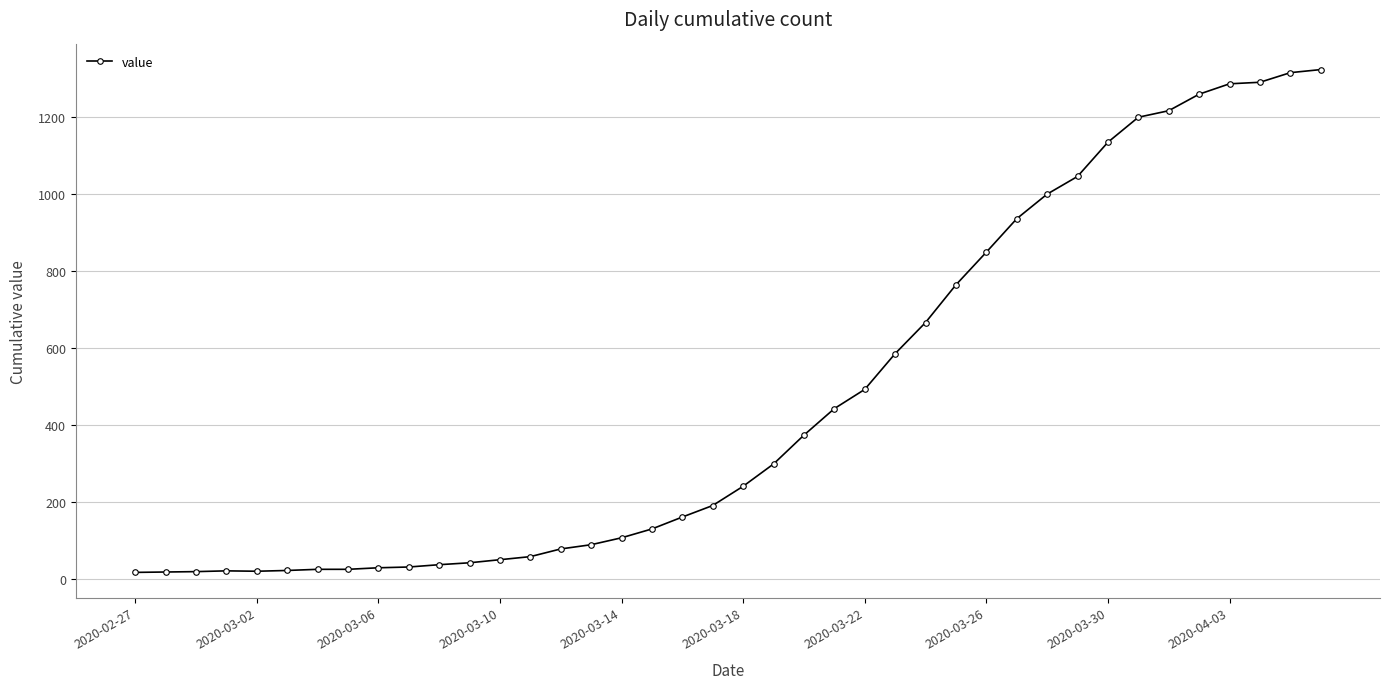

What is the value of the 25th point from the left?

492